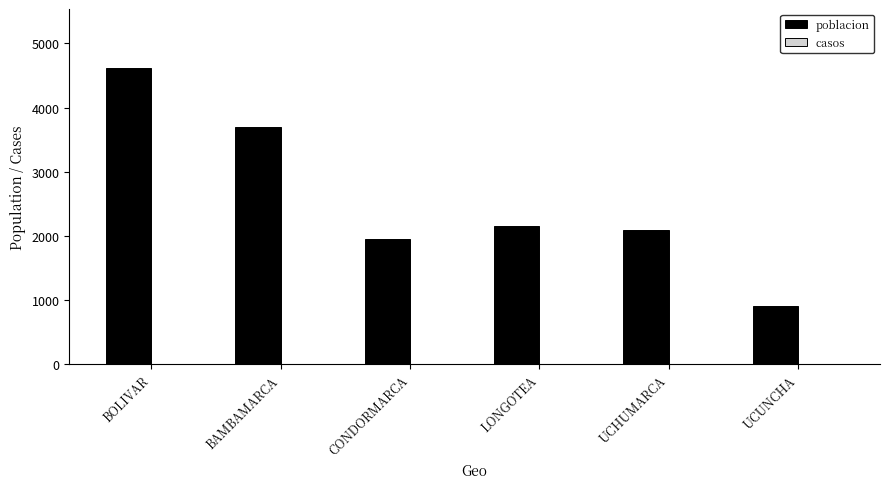

Reading left to right, what are all the values shown in this chart?

BOLIVAR=4614	BAMBAMARCA=3697	CONDORMARCA=1957	LONGOTEA=2159	UCHUMARCA=2083	UCUNCHA=908